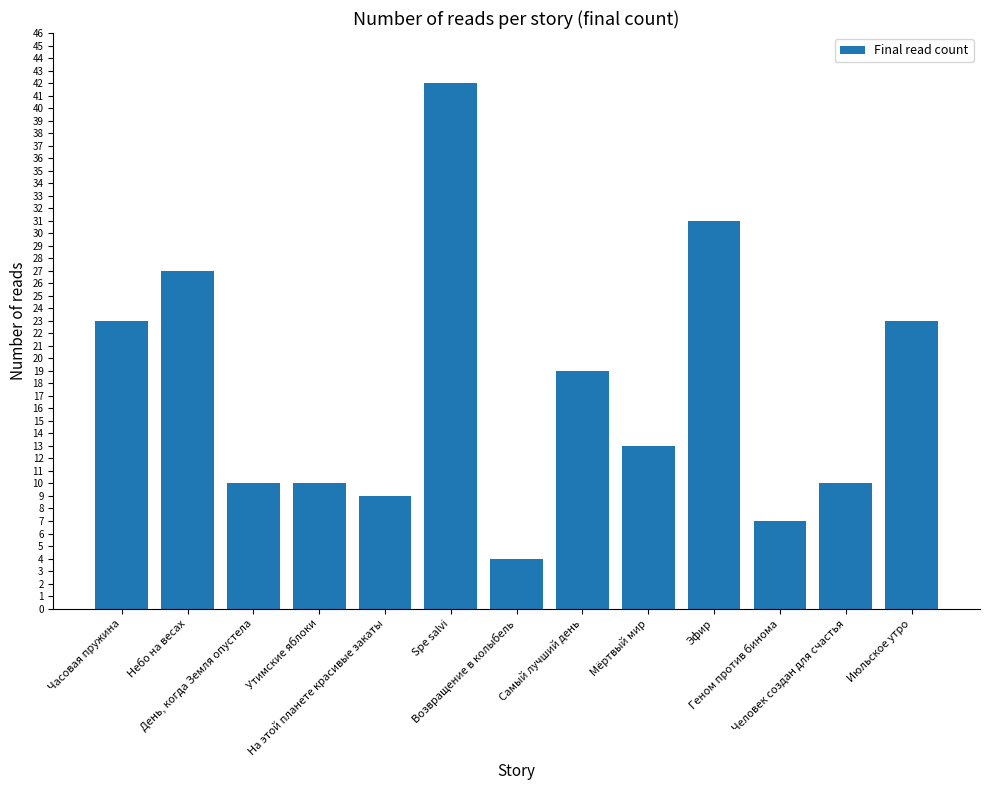

What is the difference between the maximum and minimum values?

38